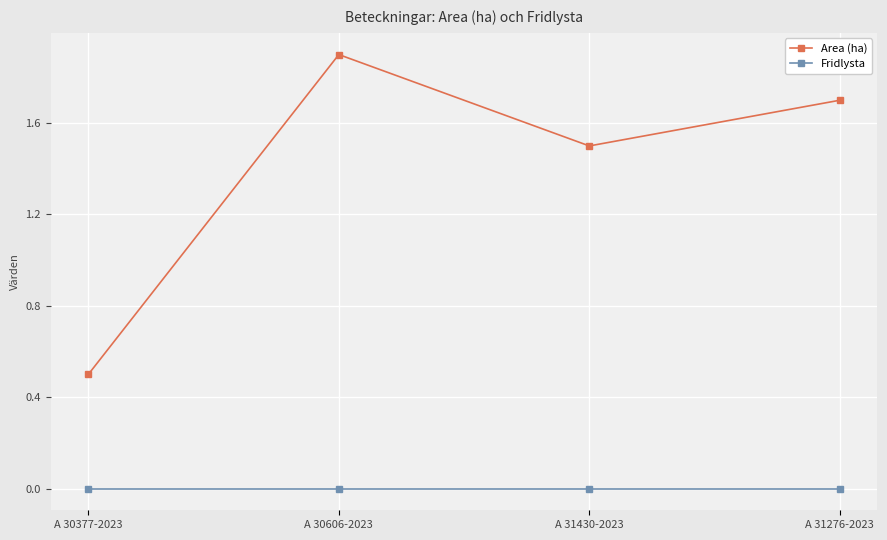

List the series in order of their overall mean, highest first.

Area (ha), Fridlysta